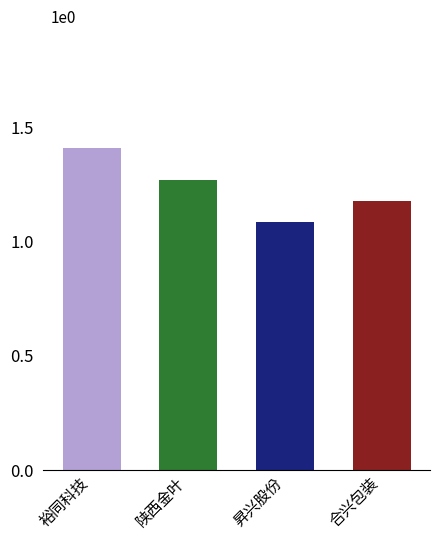

The value at 昇兴股份 is 1.7. True or false?

False